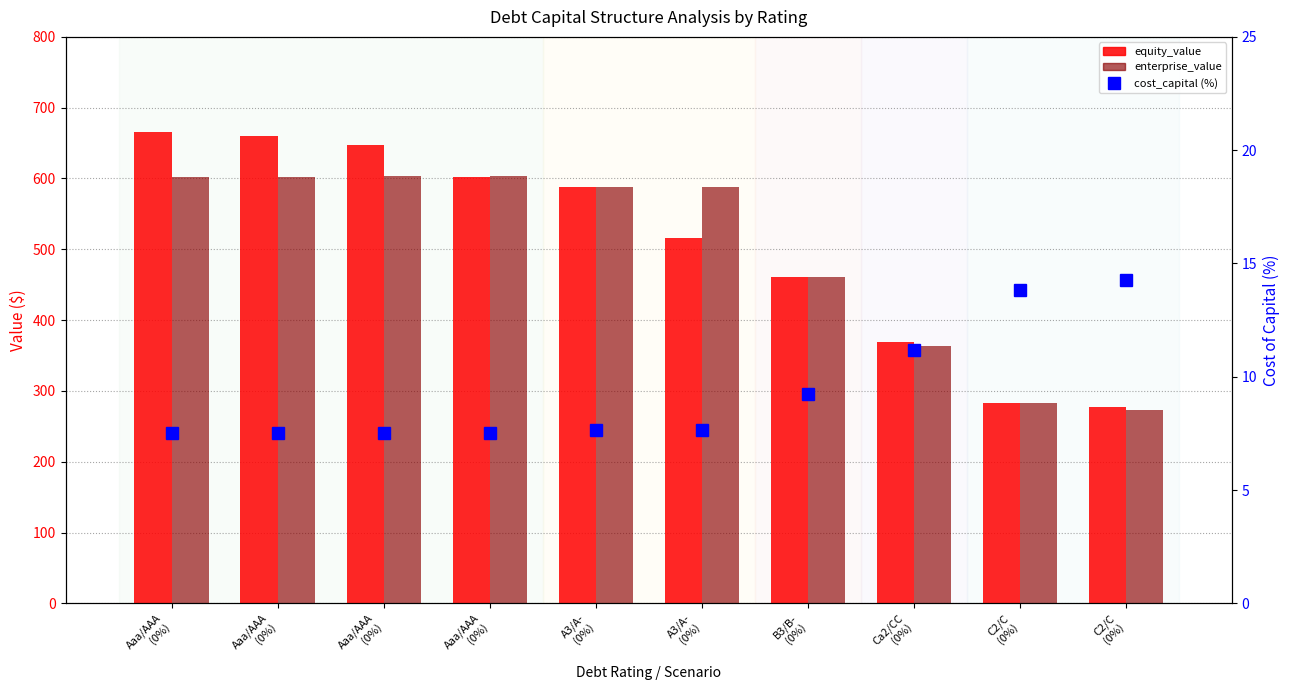

What are all the series names shown in the legend?

equity_value, enterprise_value, cost_capital (%)